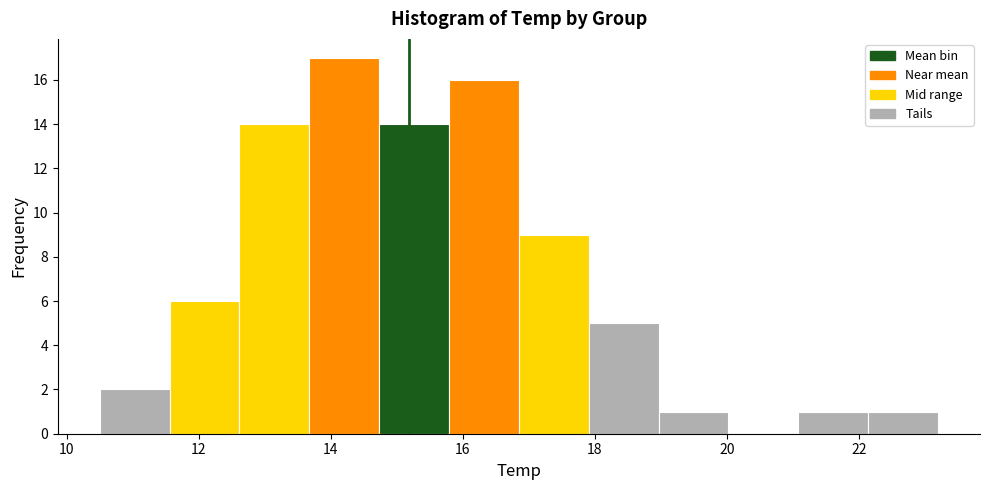

Reading left to right, list every bar in this chart as the range it spans on the x-axis followed by its height. Neither the bar edges nor the heights are printed on the chart, so give them approximately, as read against the axes.

10.6 to 11.6: 2
11.6 to 12.6: 6
12.6 to 13.6: 14
13.6 to 14.8: 17
14.8 to 15.8: 14
15.8 to 16.8: 16
16.8 to 18.0: 9
18.0 to 19.0: 5
19.0 to 20.0: 1
20.0 to 21.0: 0
21.0 to 22.2: 1
22.2 to 23.2: 1